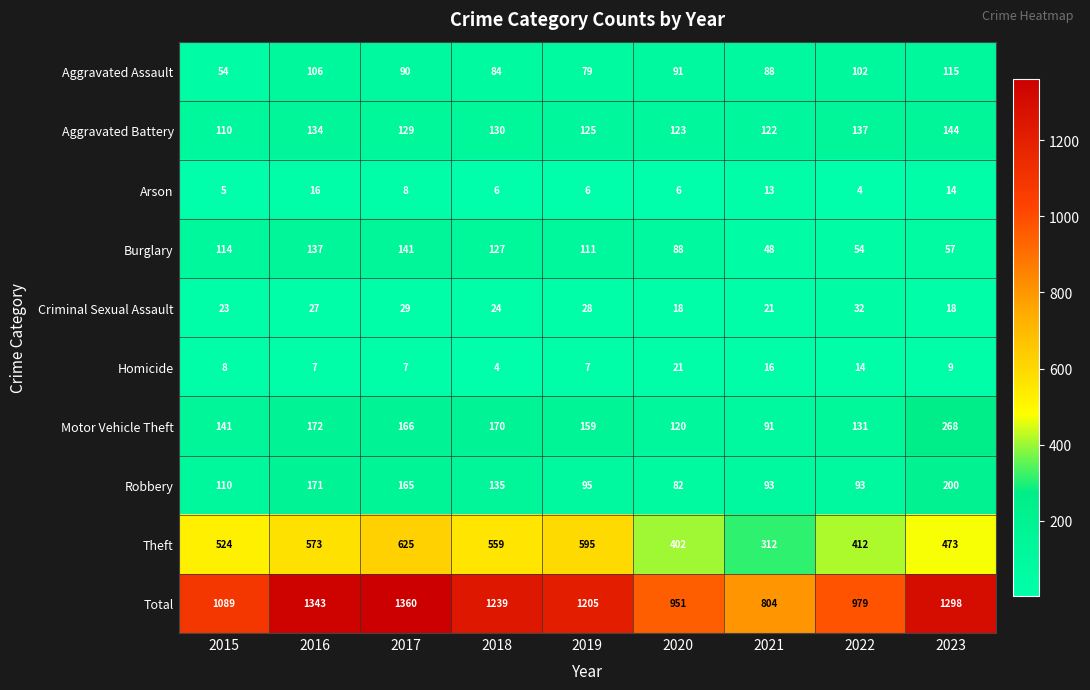

Rank the series at 2019 from lowest to highest value.

Arson, Homicide, Criminal Sexual Assault, Aggravated Assault, Robbery, Burglary, Aggravated Battery, Motor Vehicle Theft, Theft, Total